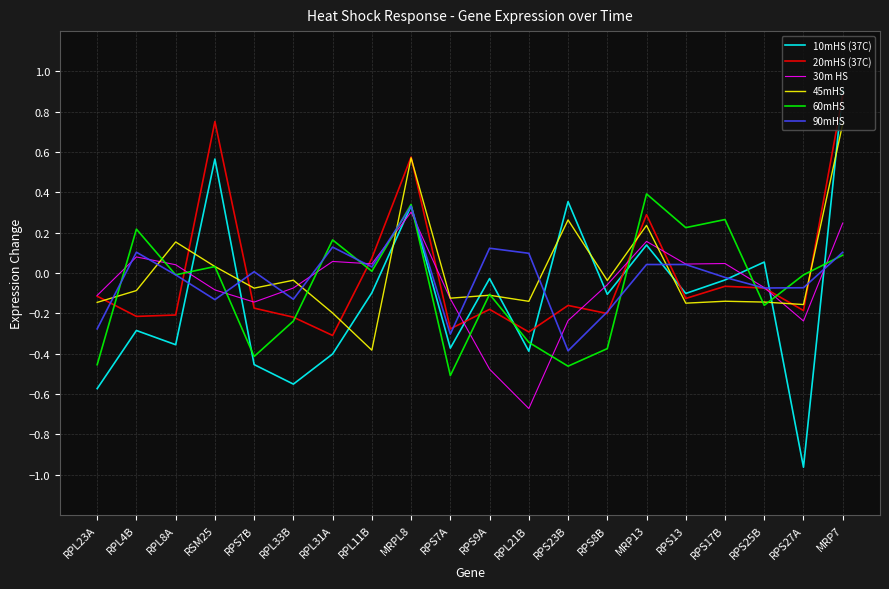

Which category has the lowest value in the 90mHS series?

RPS23B